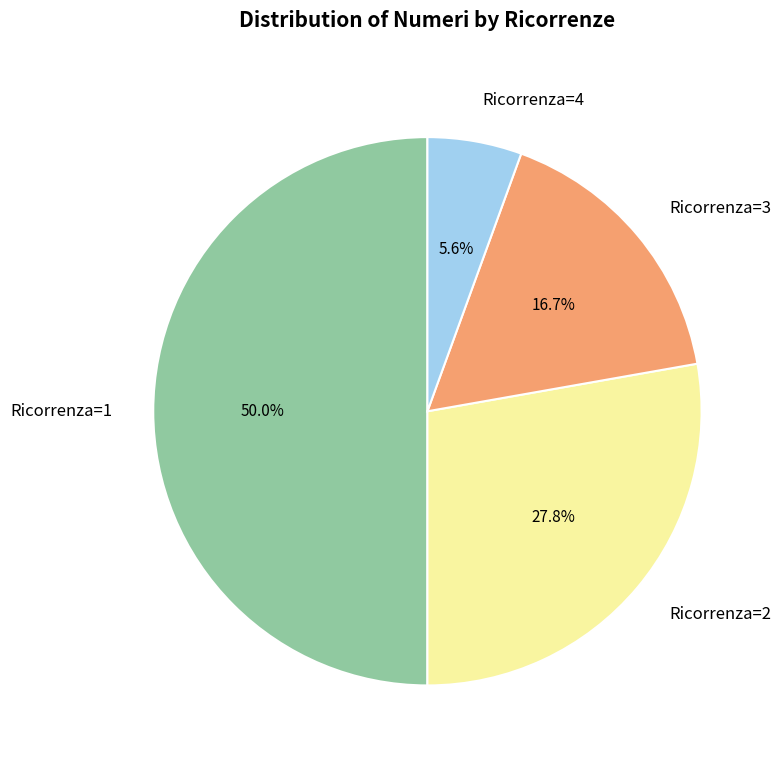

Does Ricorrenza=3 represent more than half of the total?

No